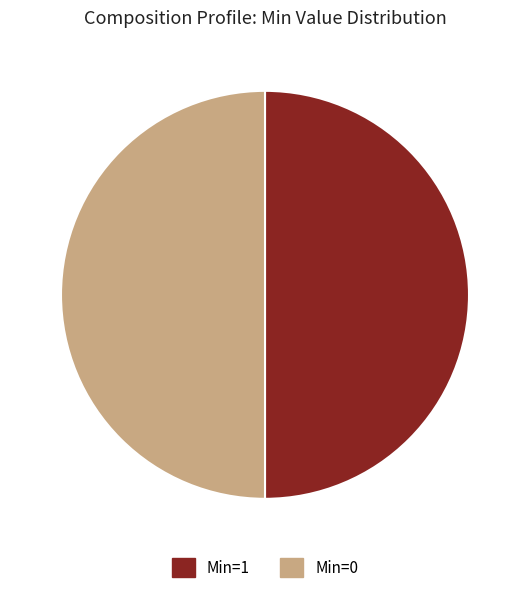

Is the sum of Min=0 and Min=1 greater than half?

Yes